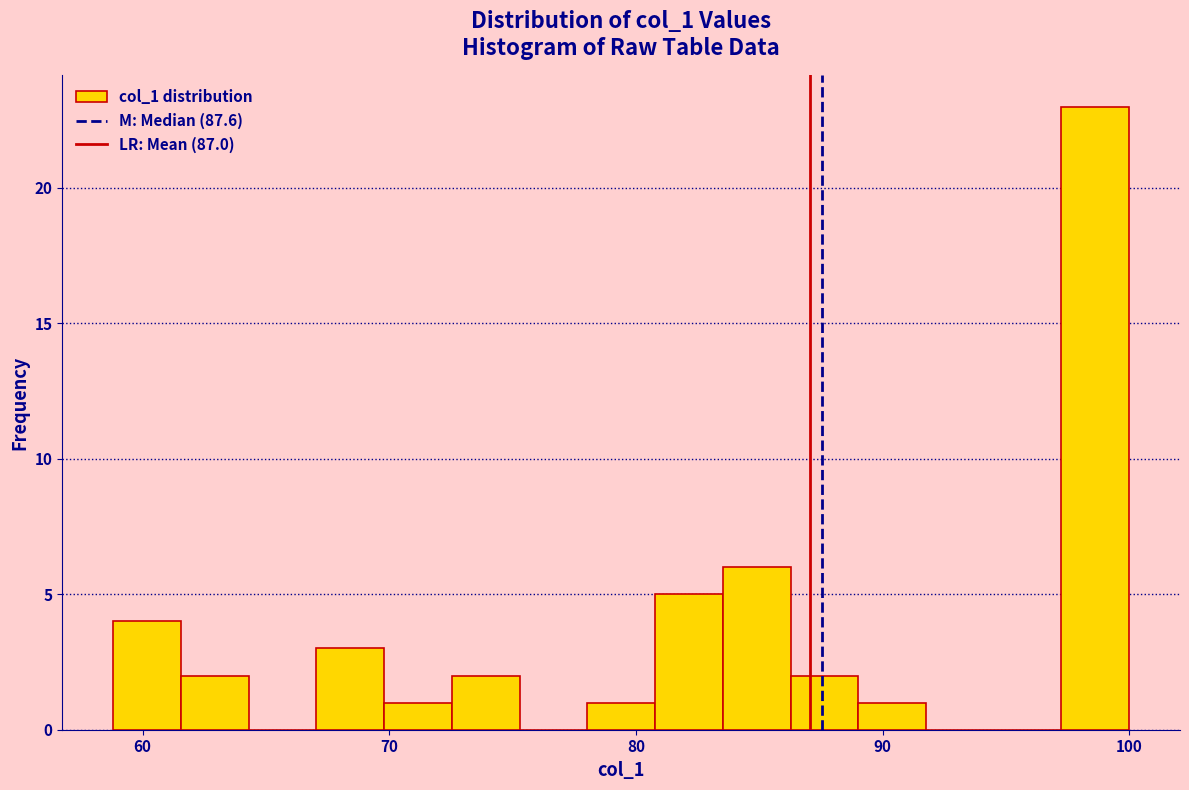

Read against the x-axis, roughly where is the centre of the tallest bar?

99